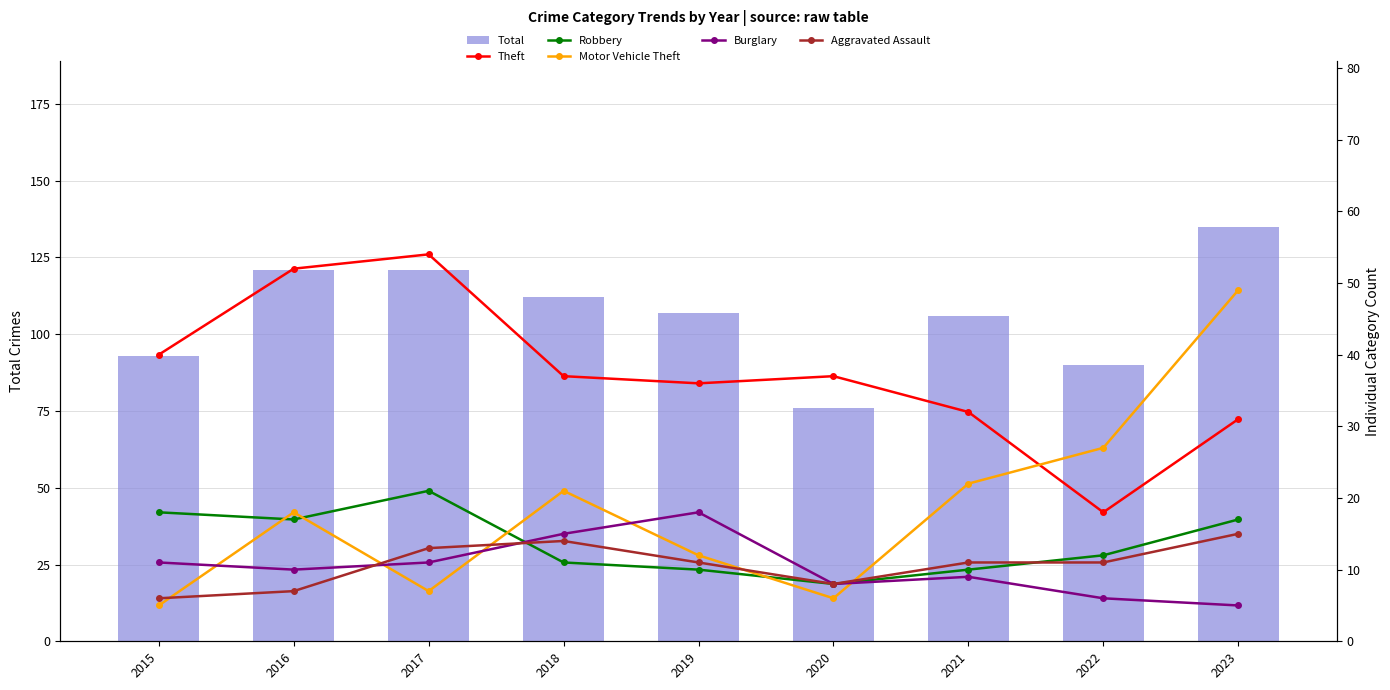

What is the average value of the Burglary series?

10